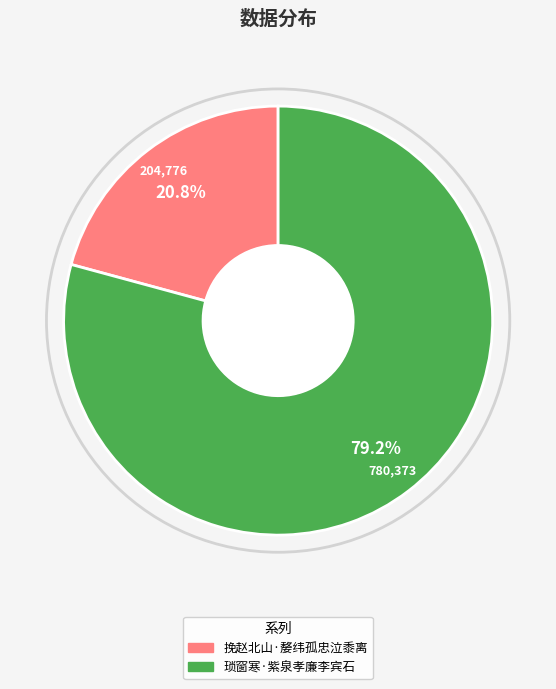

Is there a majority slice in this chart?

Yes